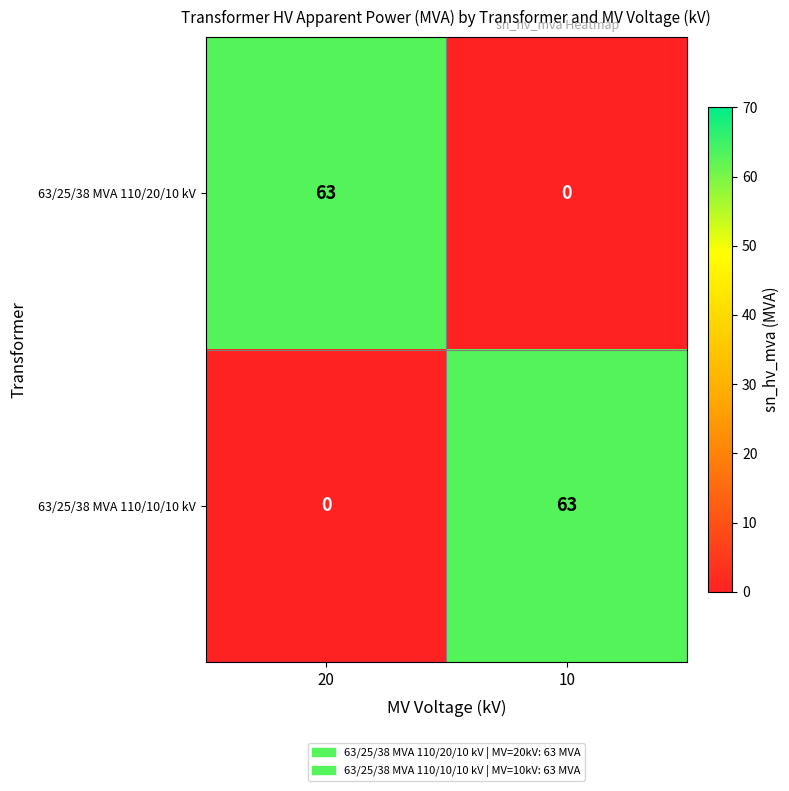

What is the difference between the highest and lowest values at 10?

63